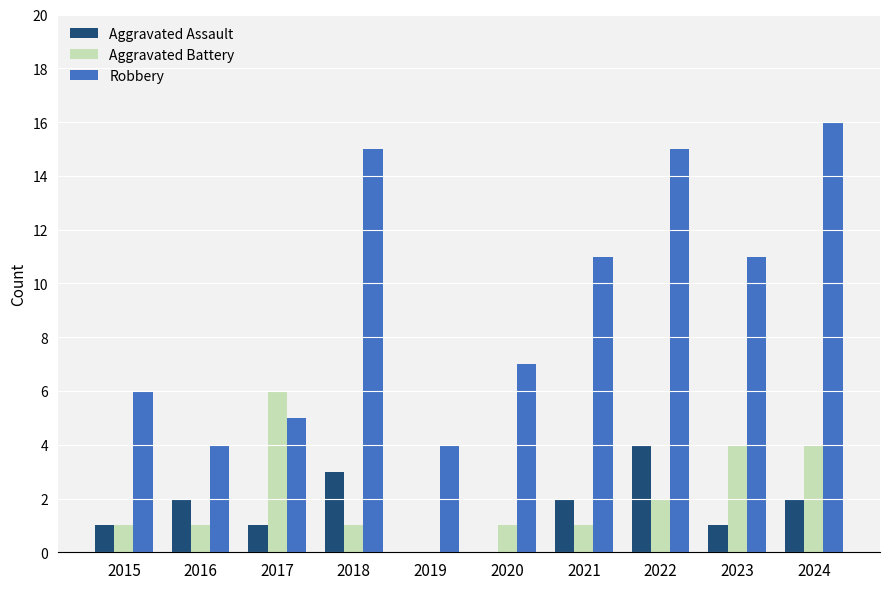

What is the average value of the Aggravated Battery series?

2